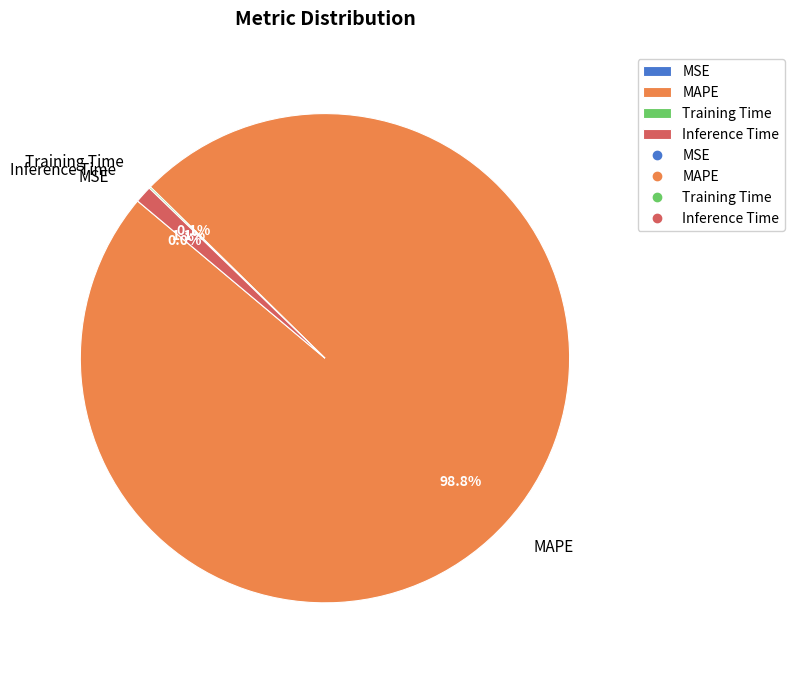

Combined, what portion of the pie is MAPE and Inference Time?

99.9%